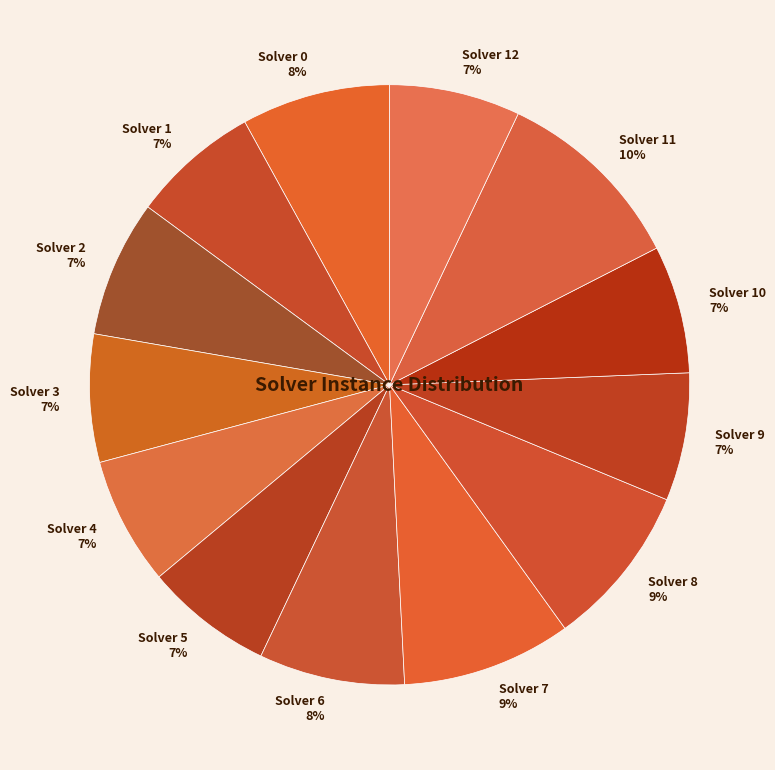

Which slice is the largest?

Solver 11